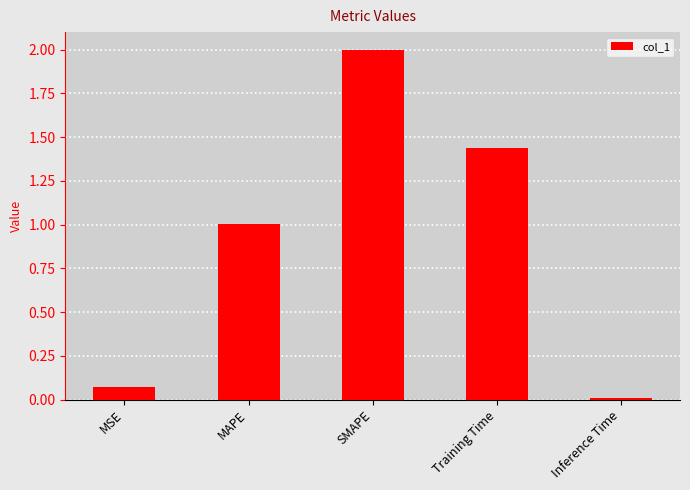

At which label is the value closest to 1?

MAPE